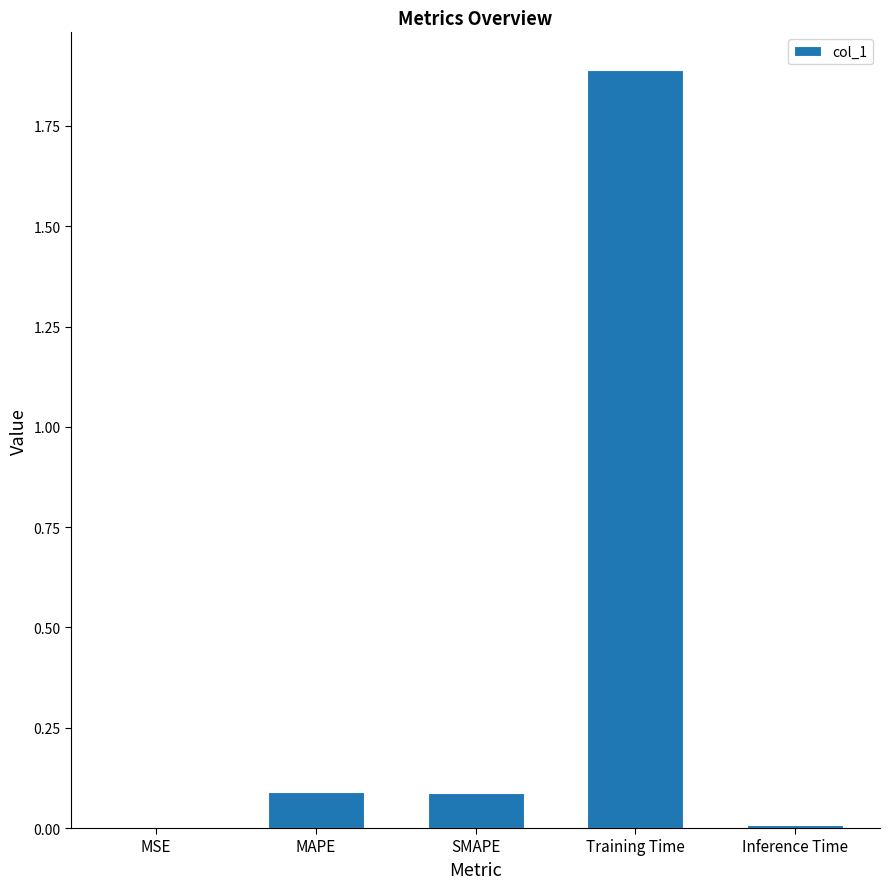

What is the average value?

0.4